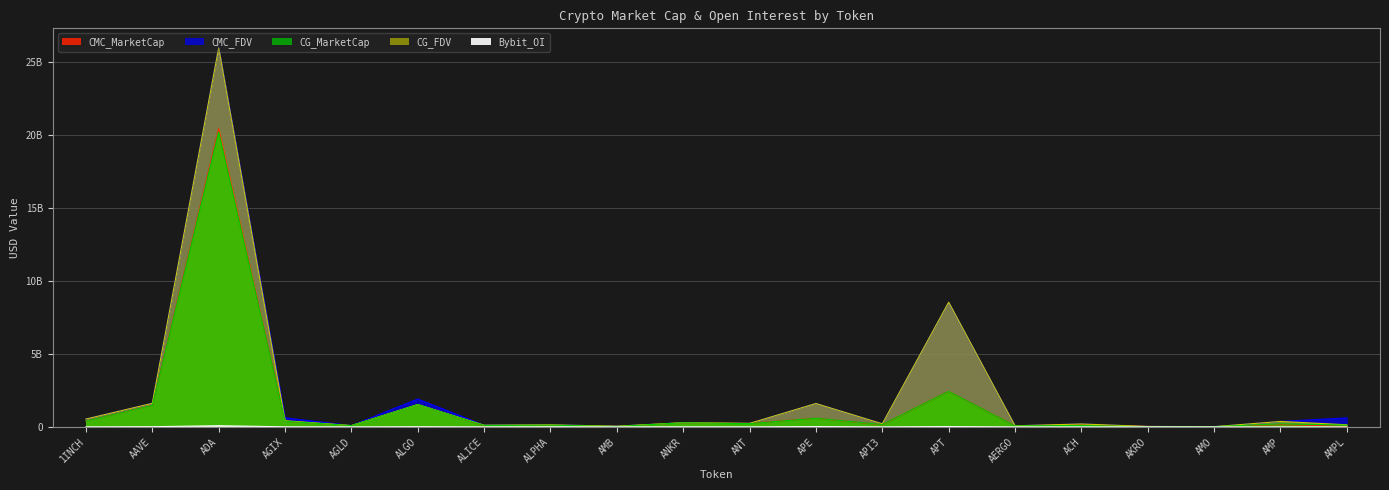

At which label does CG_FDV first exceed 239158280?

1INCH